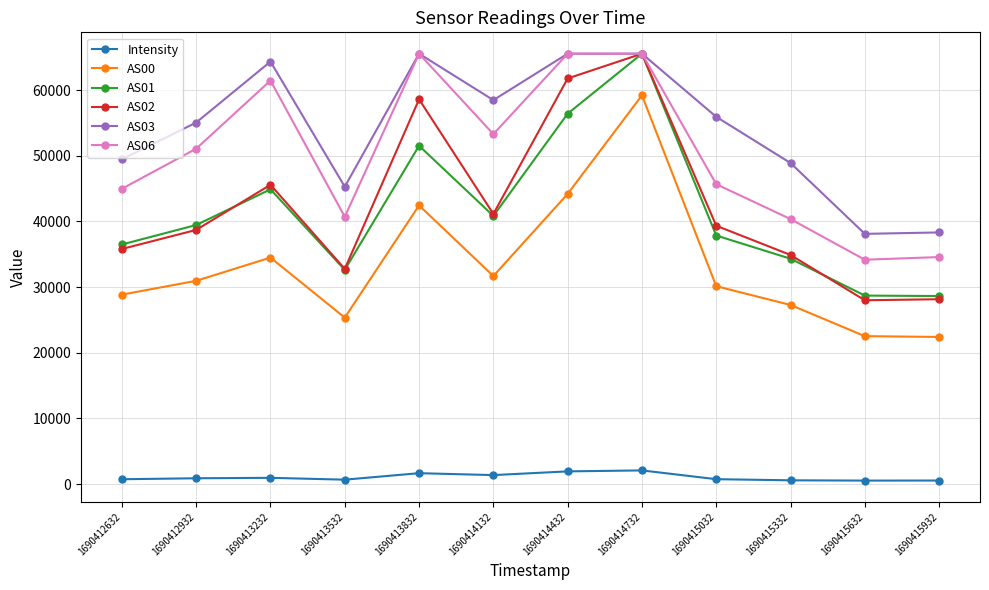

What is the difference between the second highest and second lowest values in the AS03 series?

27219.0